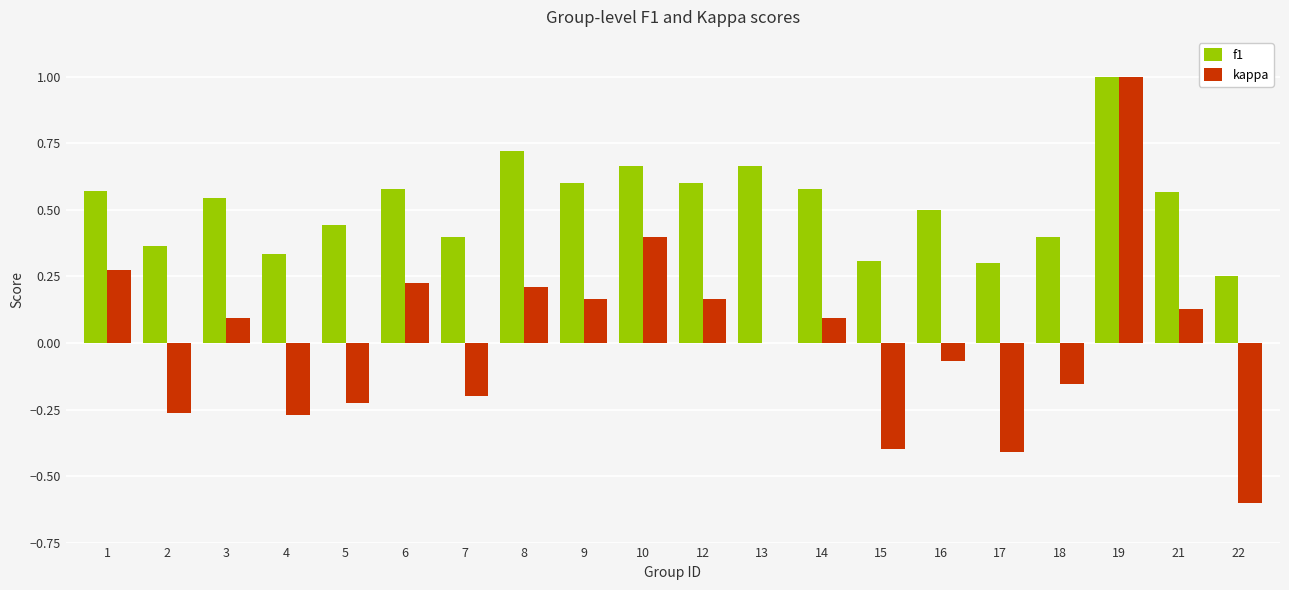

At which label does kappa reach its peak?

19